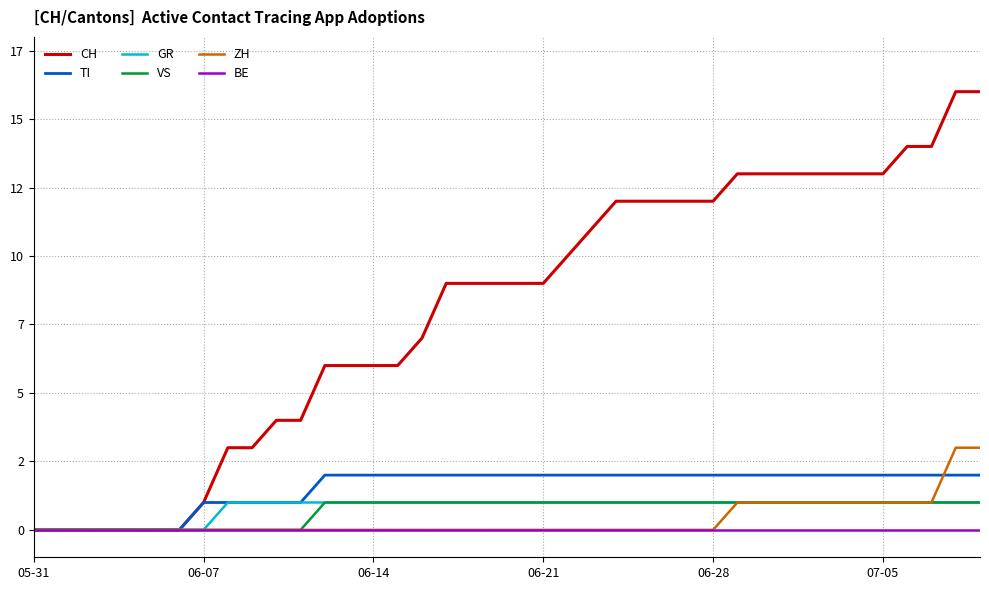

What are all the series names shown in the legend?

CH, TI, GR, VS, ZH, BE